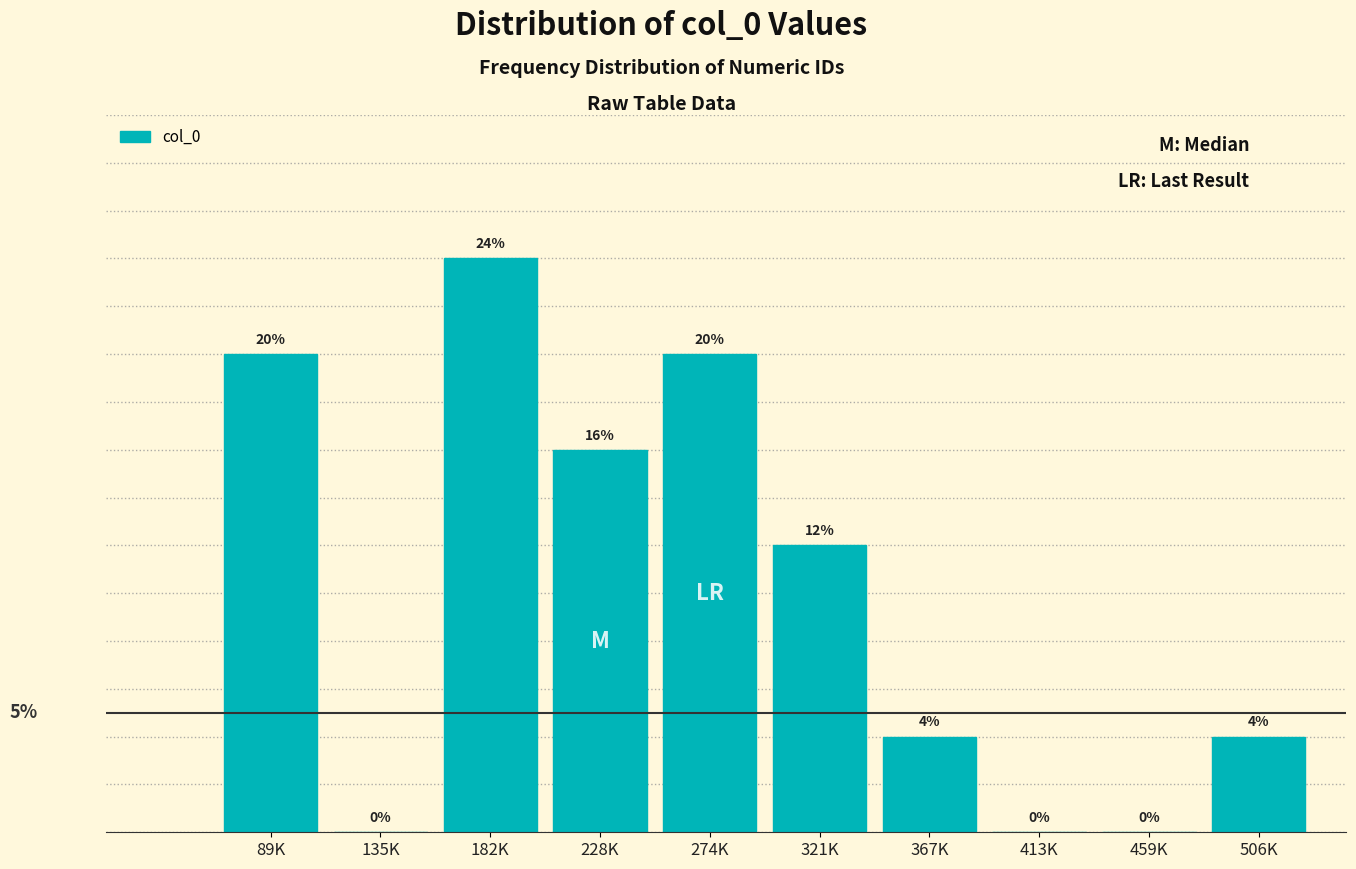

Where does the data first go above 12?

89K